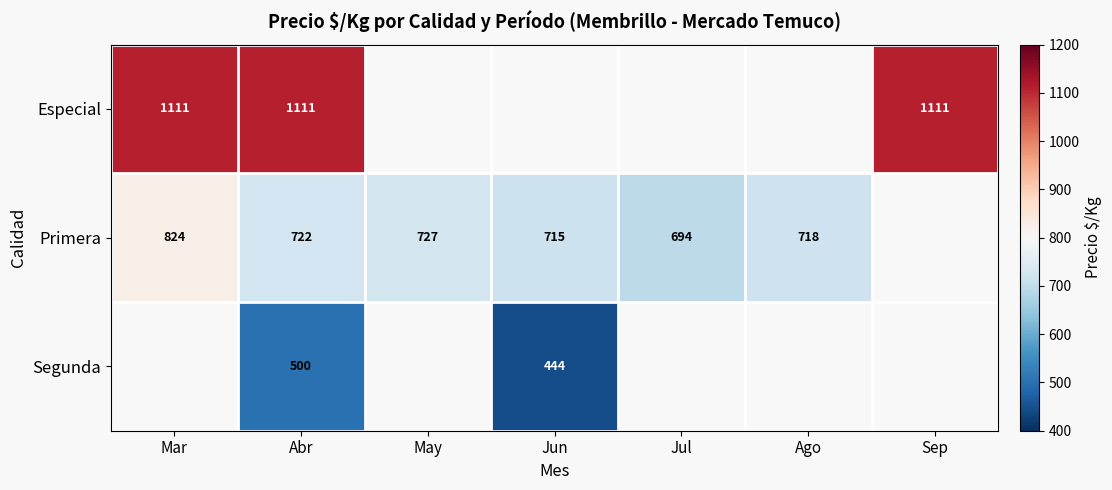

The Especial series shows 1968 at Abr. True or false?

False